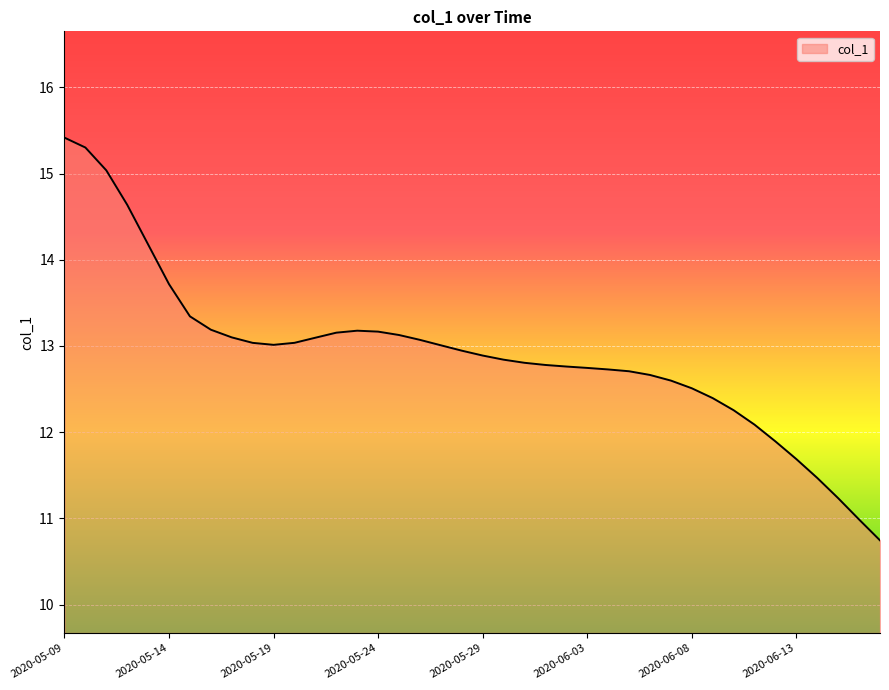

What is the difference between the maximum and minimum values?

4.7